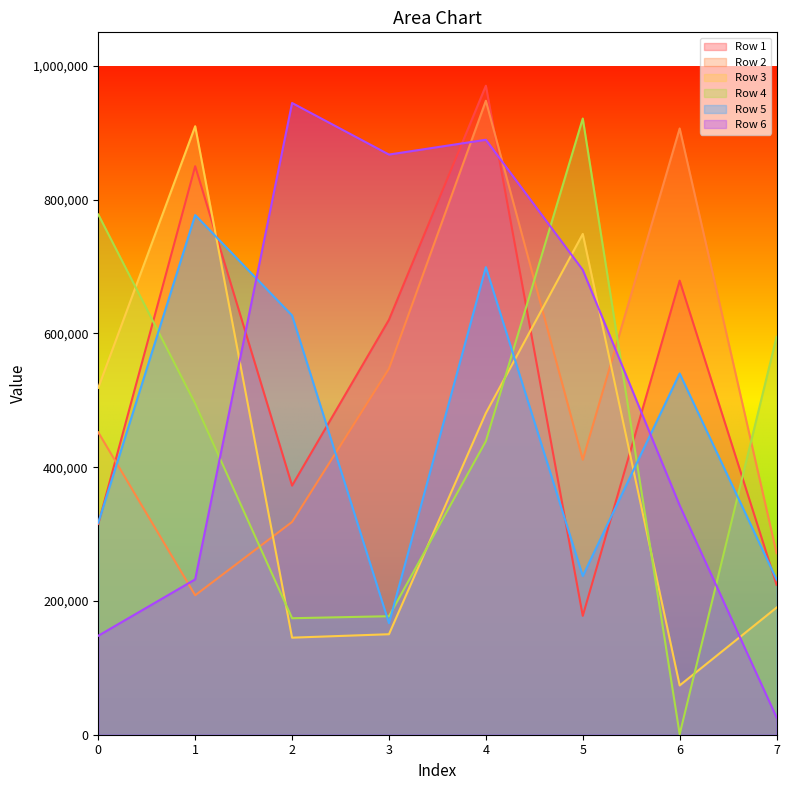

Which series has the largest range (max minus min)?

Row 4